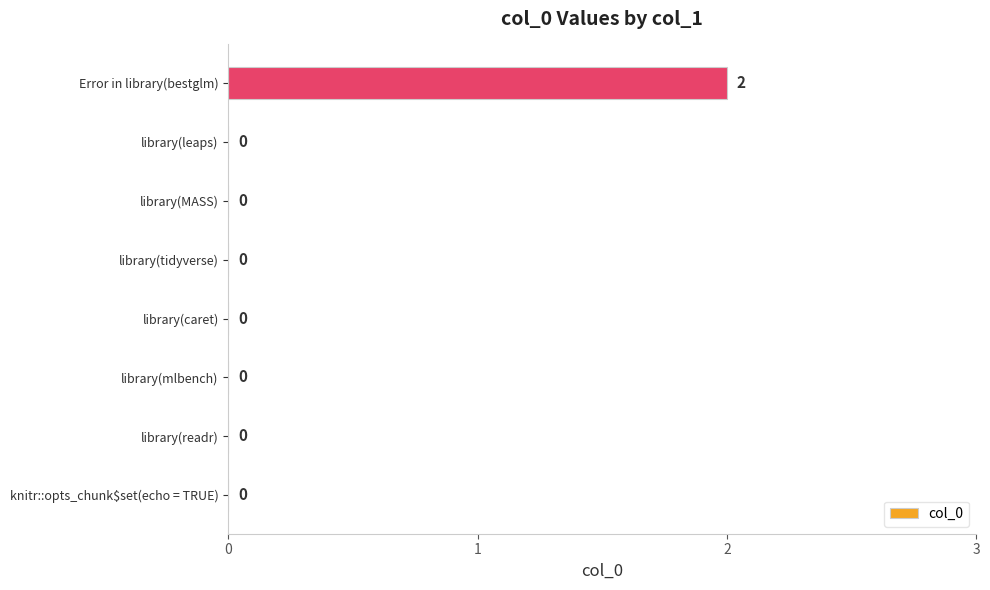

How many positive values are there?

1